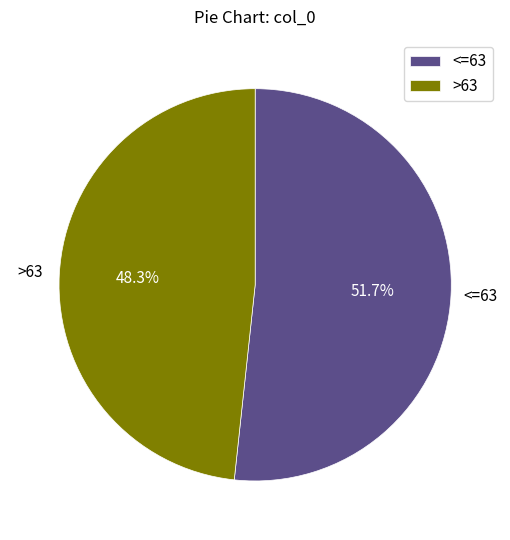

Combined, what portion of the pie is <=63 and >63?

100.0%